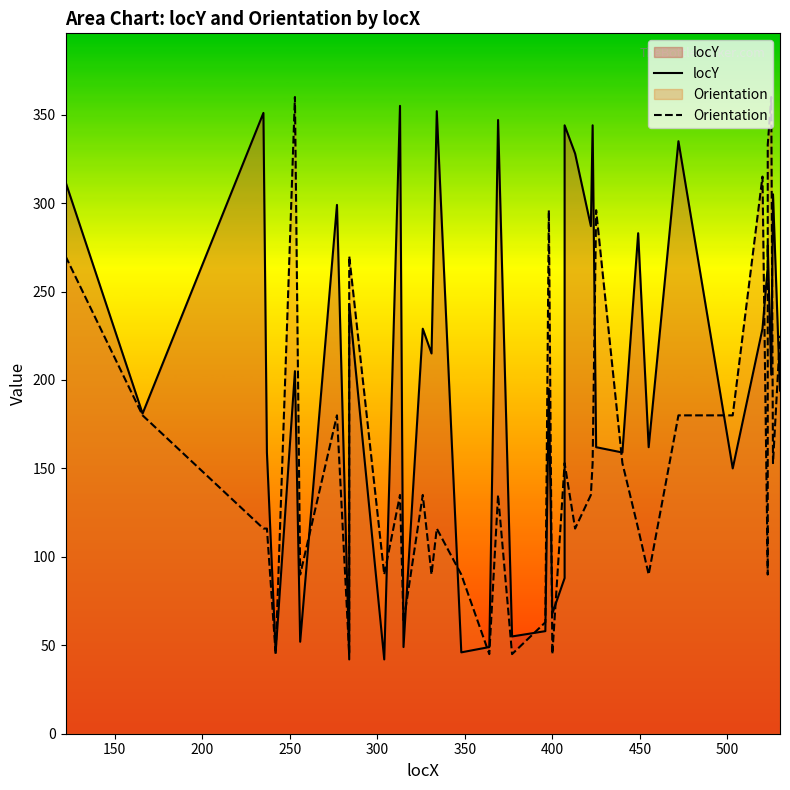

True or false: locY and Orientation cross at least once.

True